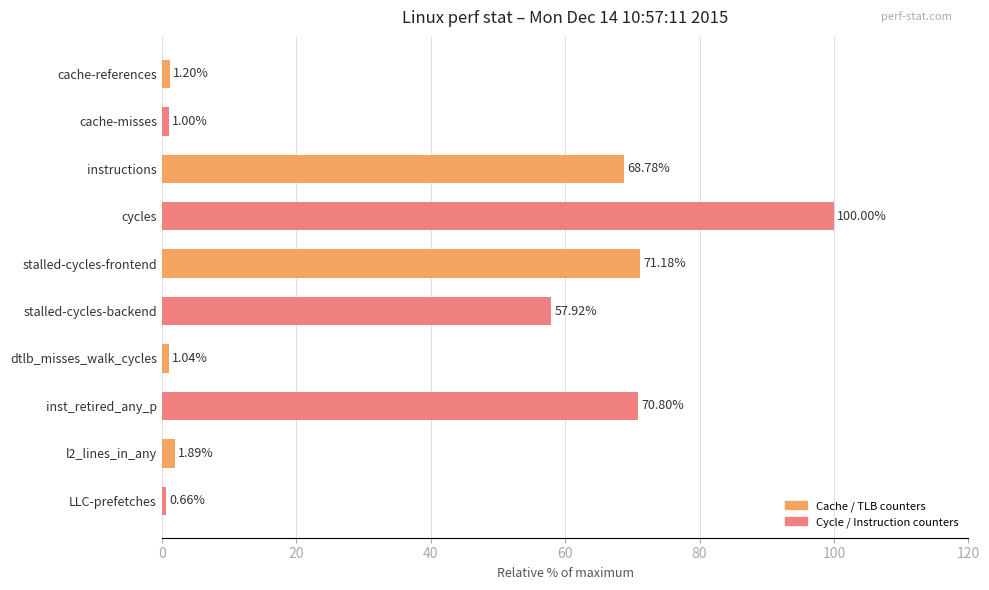

Where is the data nearest to the value 50?

stalled-cycles-backend